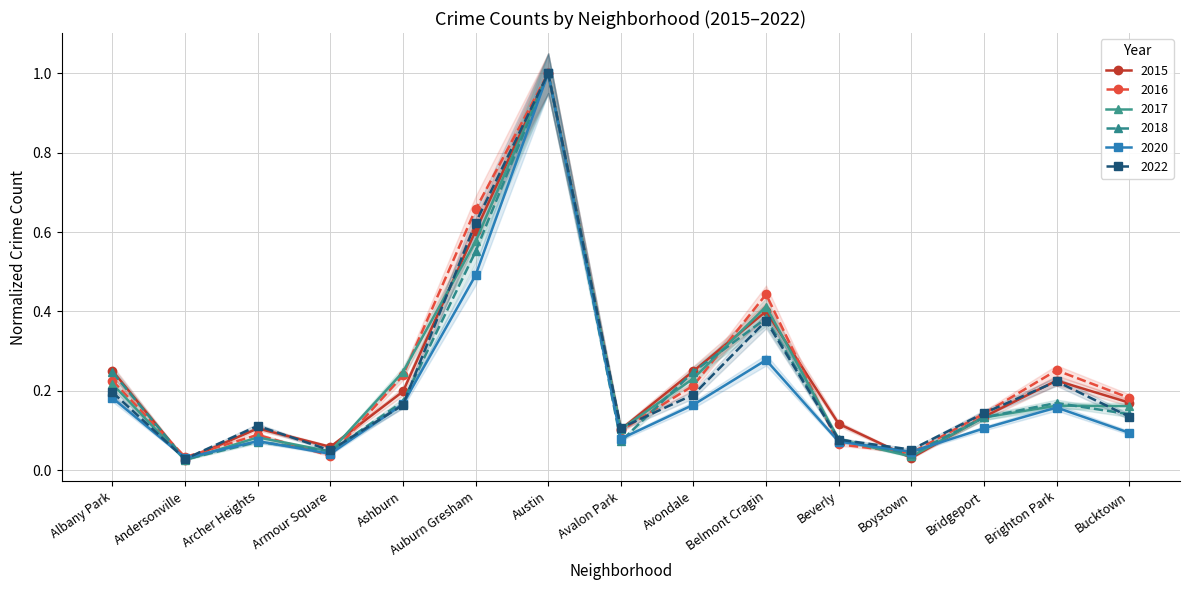

What position from the left is Bridgeport?

13